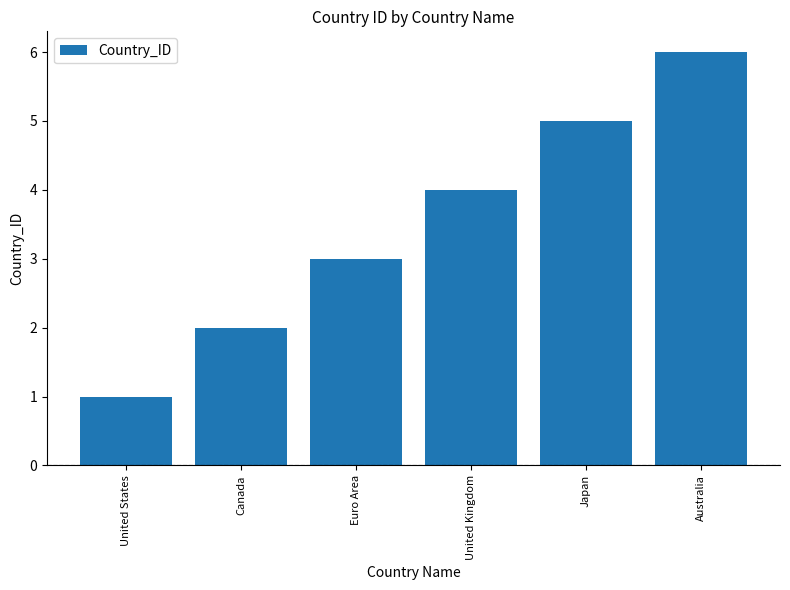

At which label is the value closest to 3?

Euro Area